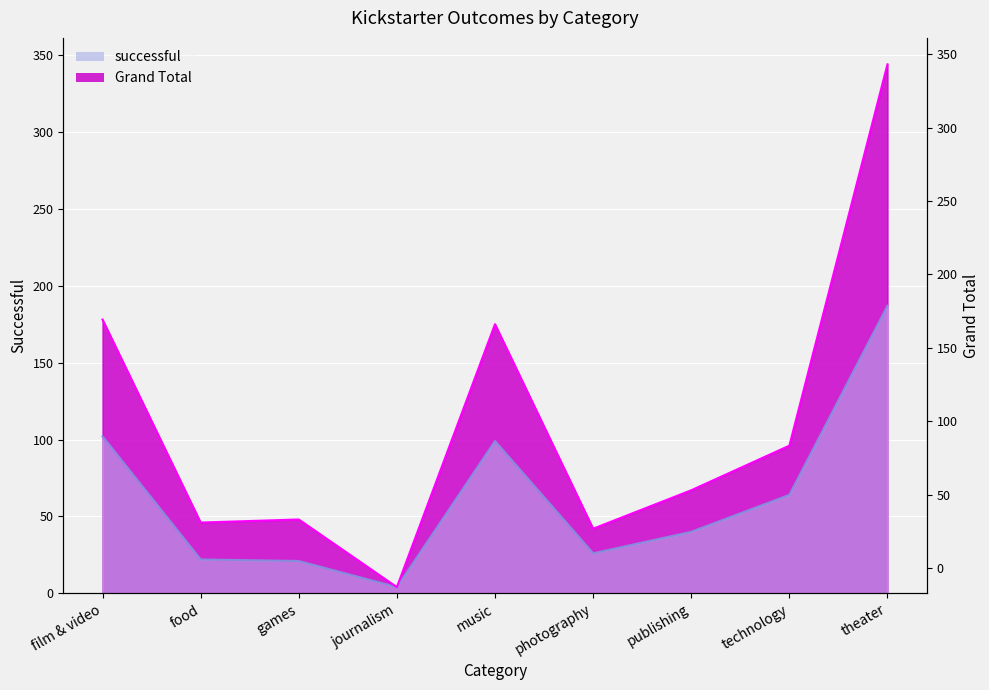

Which series changed the most between journalism and theater?

Grand Total